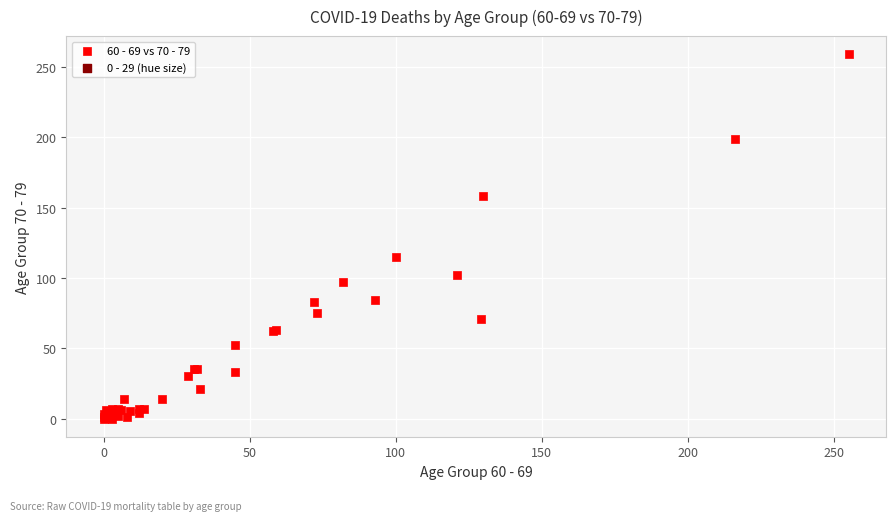

What Y value in the scatter plot is closest to 129?

115